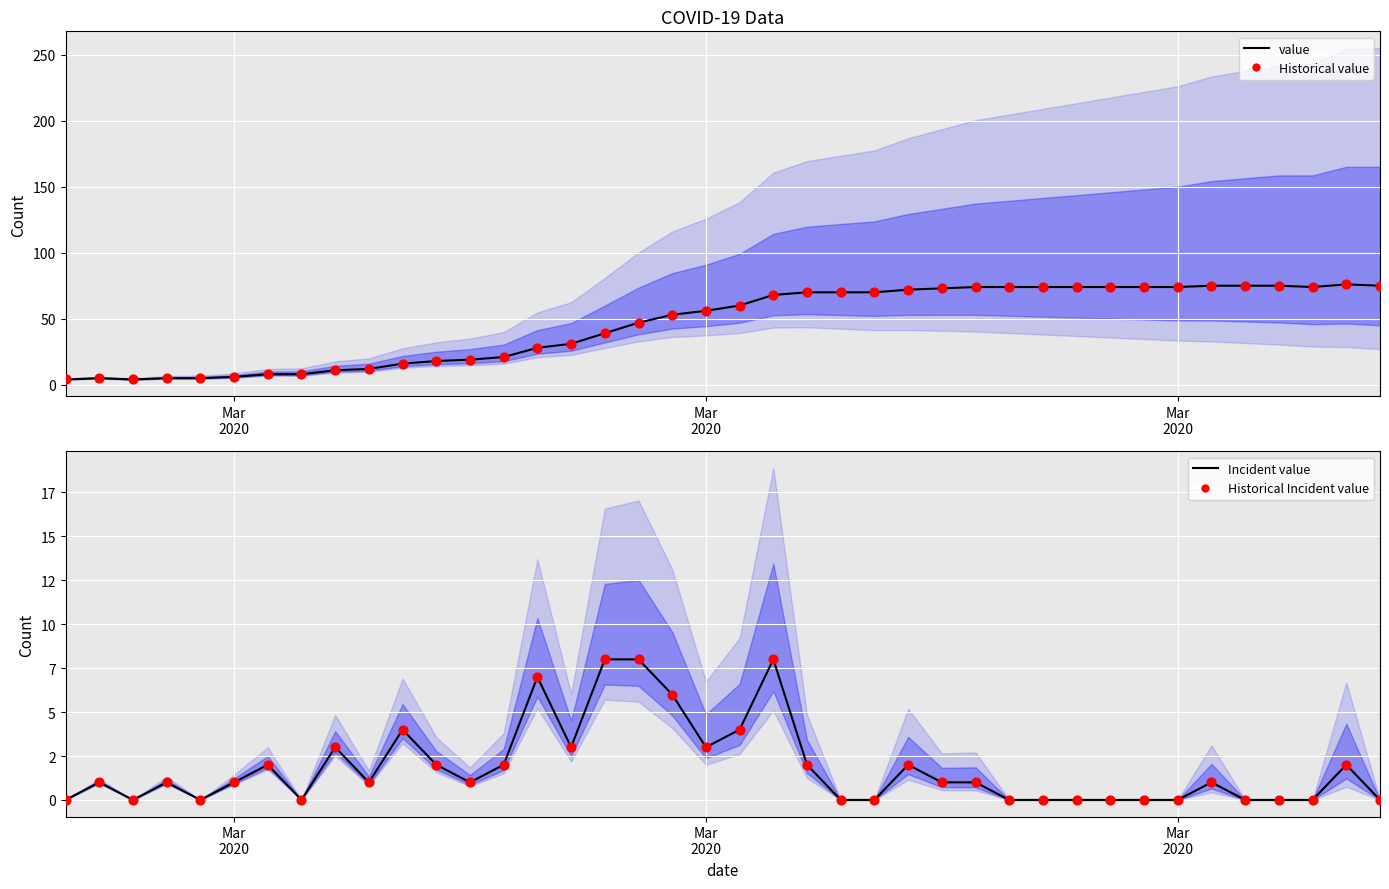

What are all the series names shown in the legend?

value (line), Historical value, Incident value (line), Historical Incident value